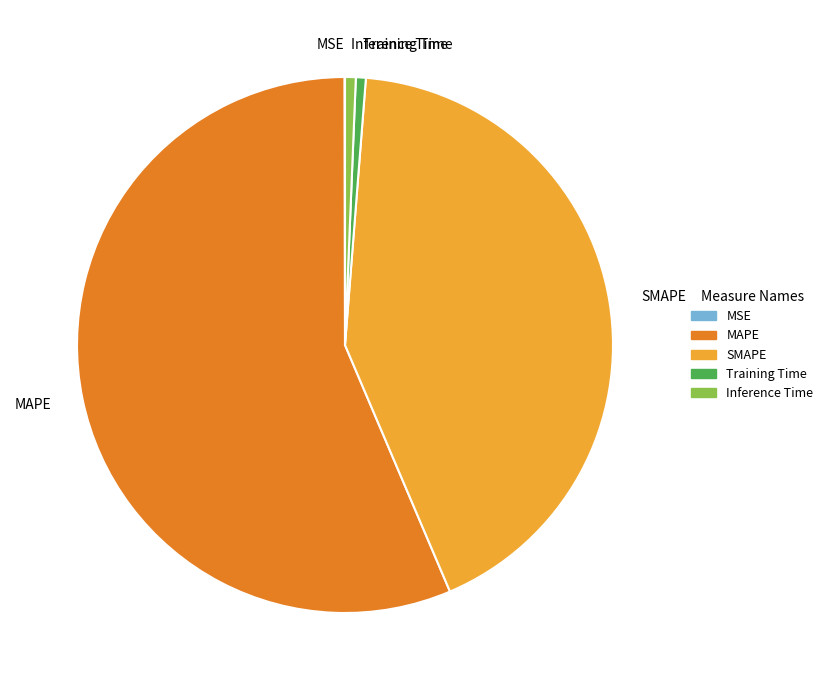

Which category has the biggest portion of the pie?

MAPE